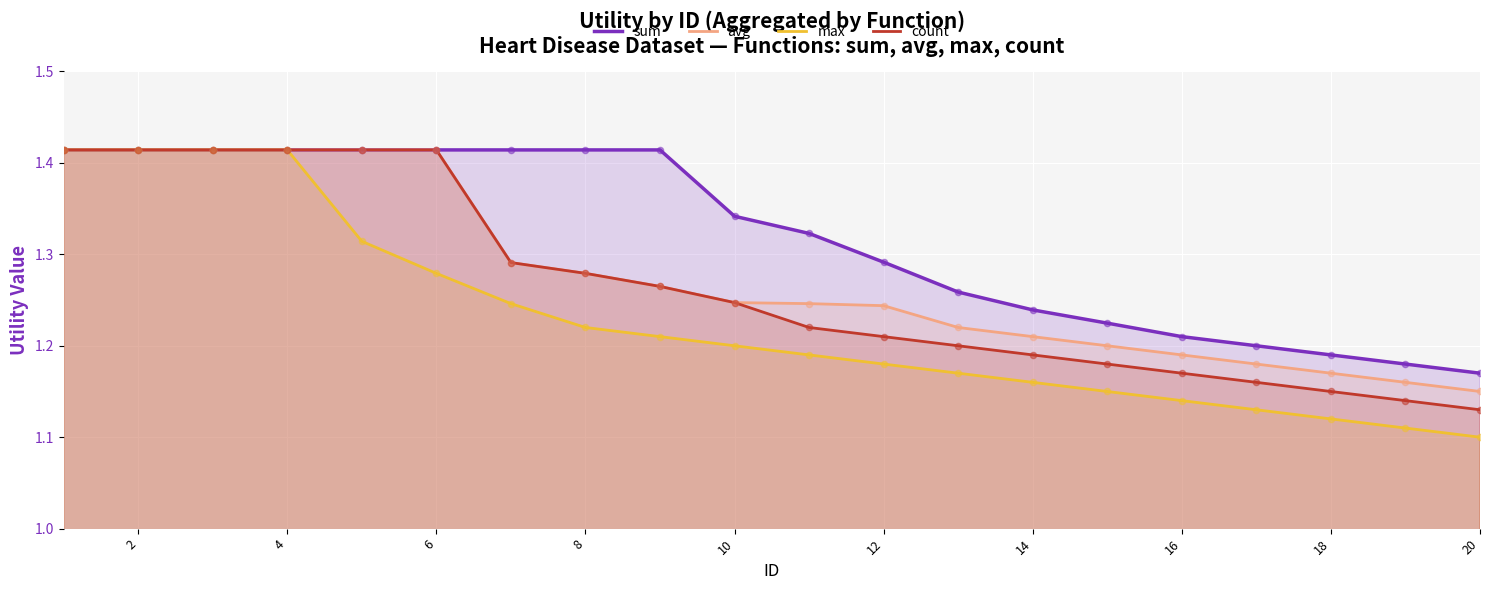

Which series reaches the maximum Y coordinate?

sum